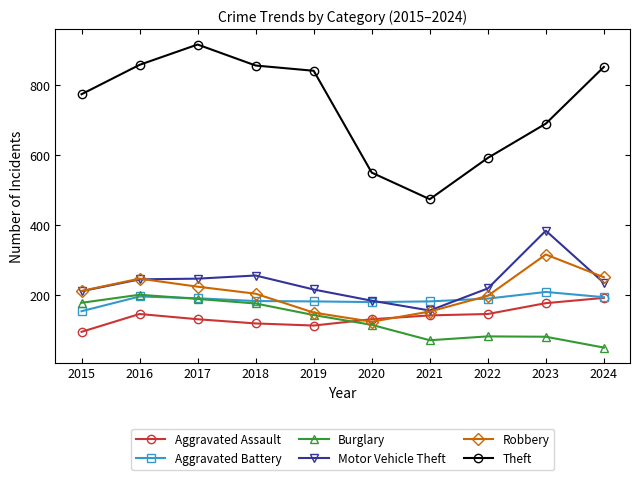

True or false: Theft and Robbery intersect in this chart.

False